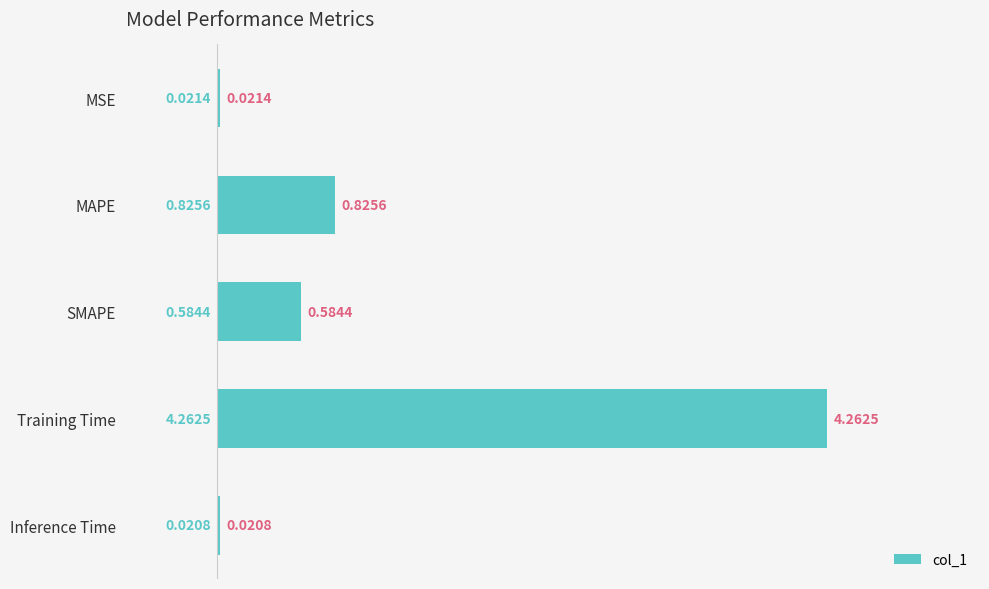

What is the label of the 2nd bar from the top?

MAPE